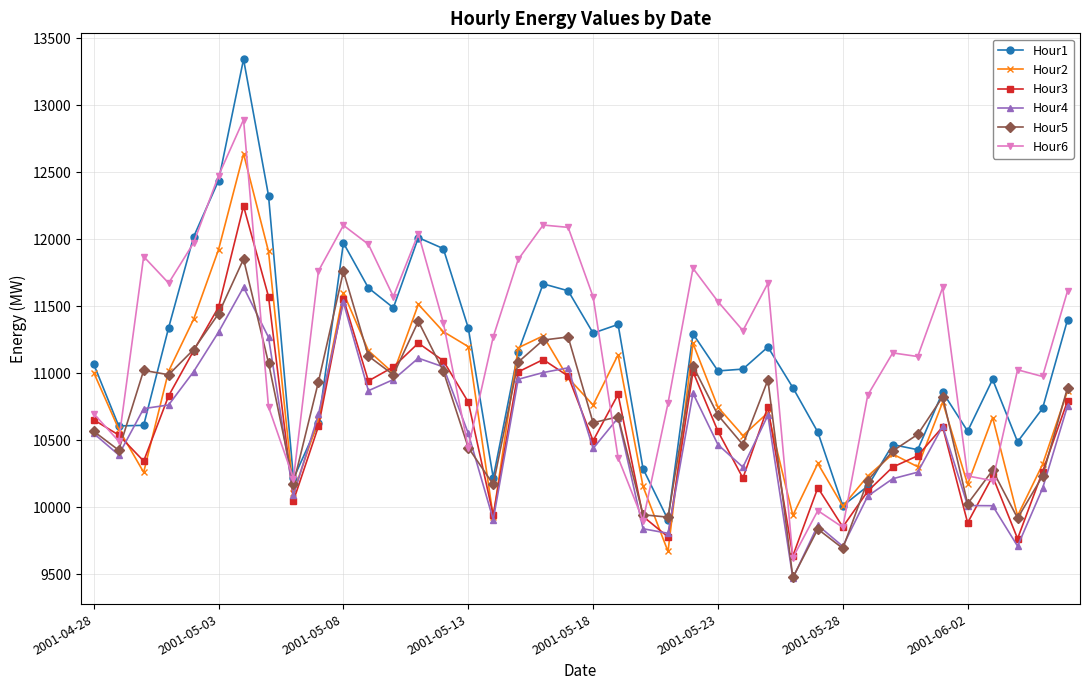

Rank the series by their maximum value, from highest to lowest.

Hour1, Hour6, Hour2, Hour3, Hour5, Hour4